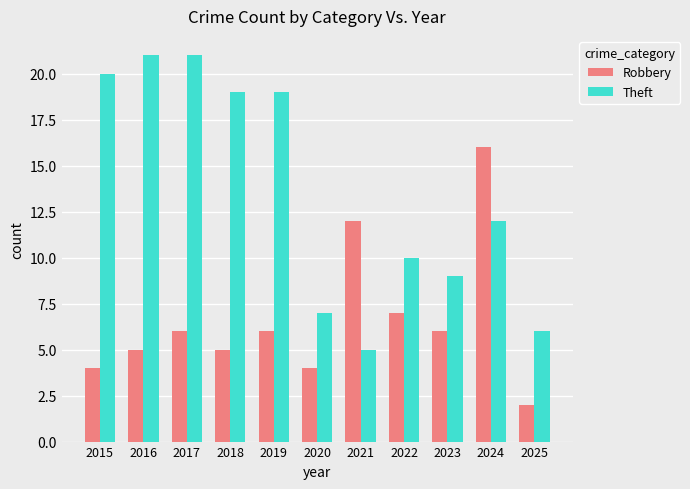

Which series has the largest total across all categories?

Theft